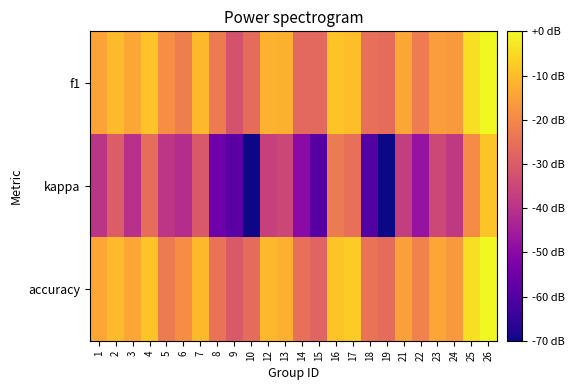

How many categories are shown in the chart?

24